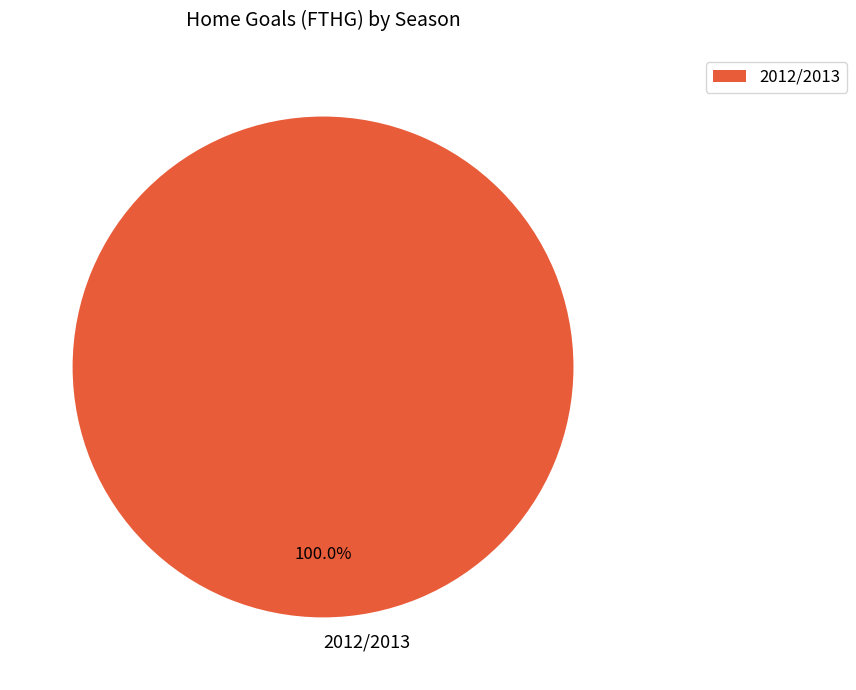

Which slice represents more than half of the pie?

2012/2013